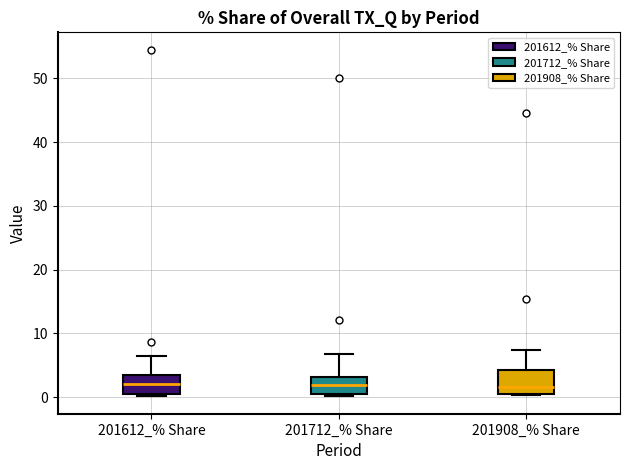

Reading left to right, read every box against the y-axis: the position of its median line, the range the box covers, and the ends of its whiskers. The values are not printed on the chart, so give them approximately, as read against the axis.

201612_% Share: median 2, box 0 to 4, whiskers 0 (just below the box's lower edge) to 6
201712_% Share: median 2, box 0 to 3, whiskers 0 to 7
201908_% Share: median 2, box 0 to 4, whiskers 0 to 7